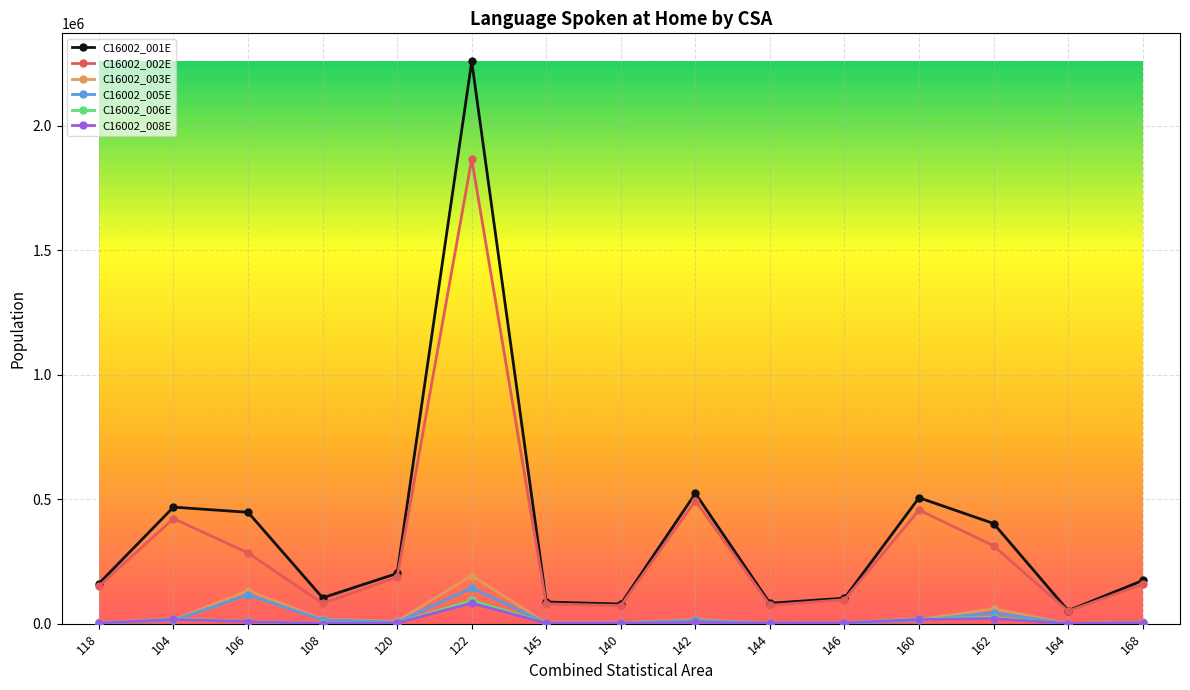

At which category is the sum across all series the highest?

122